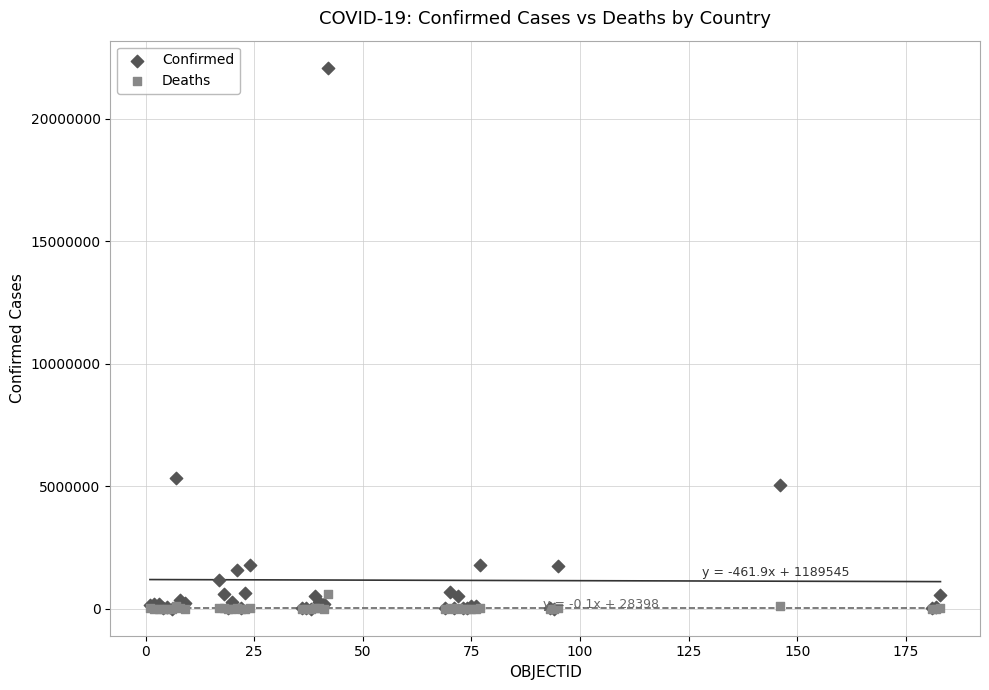

In the Confirmed series, what Y value is closest to 11048549?

5330748